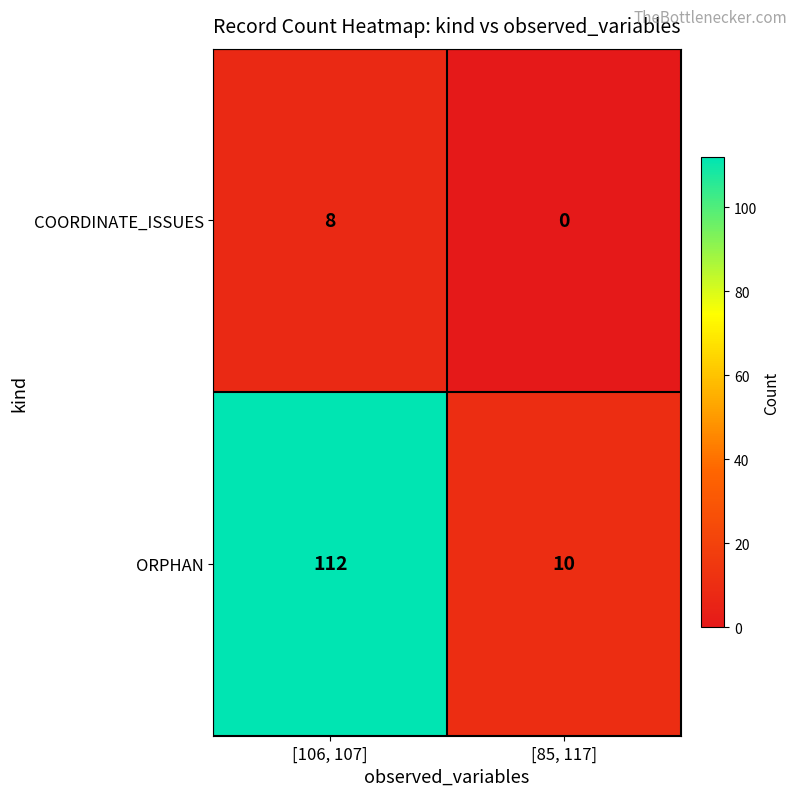

Which category has the lowest value across all series?

[85, 117]